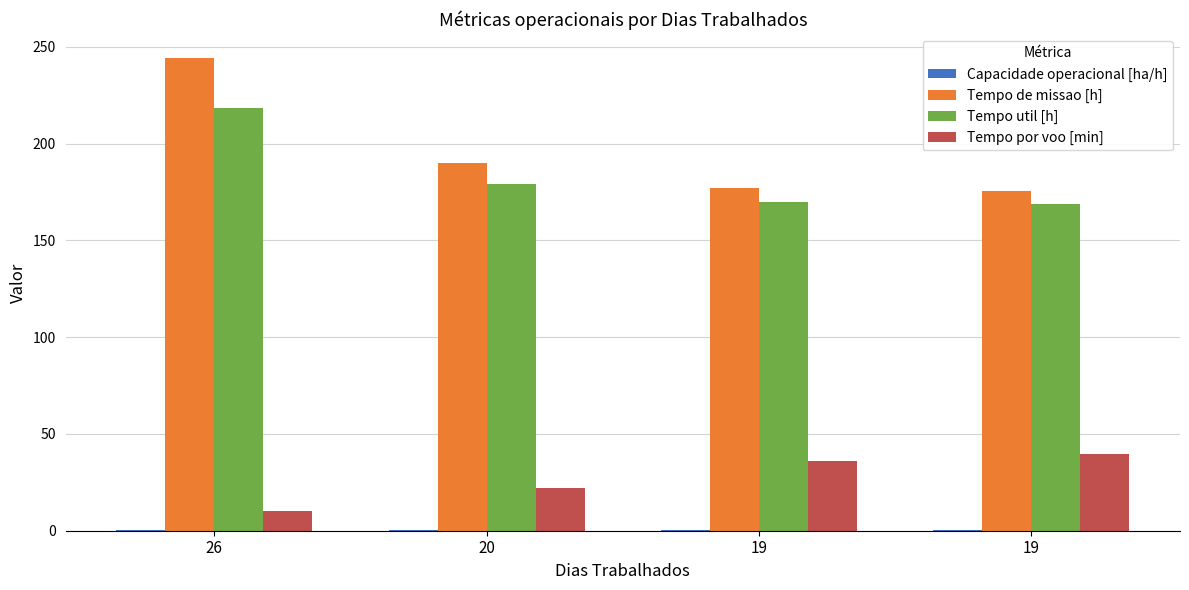

Are the bars grouped side by side (vs. stacked)?

Yes